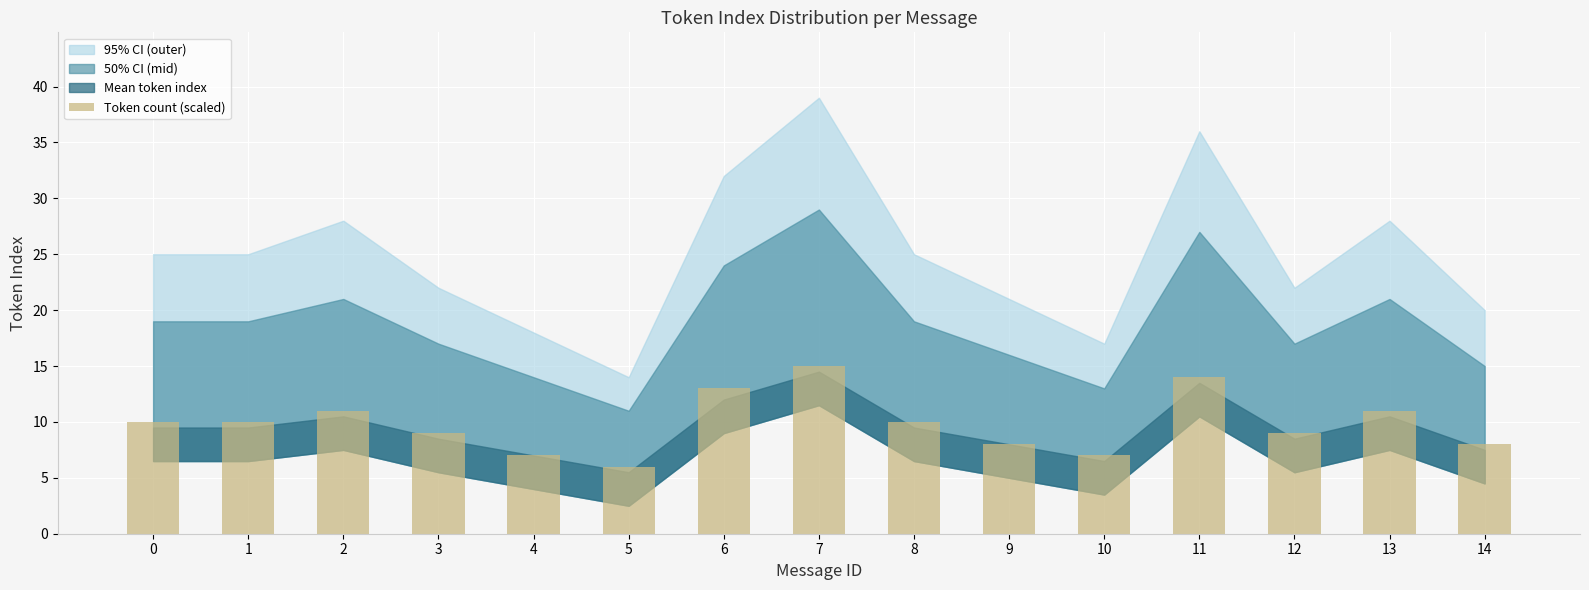

What is the value of the 3rd bar from the left?

11